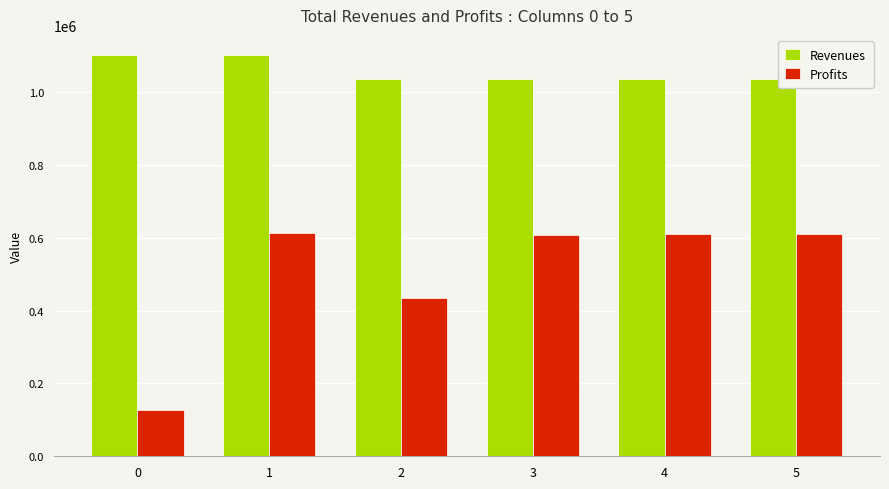

What is the difference between the Revenues values at 5 and 1?

66207.0